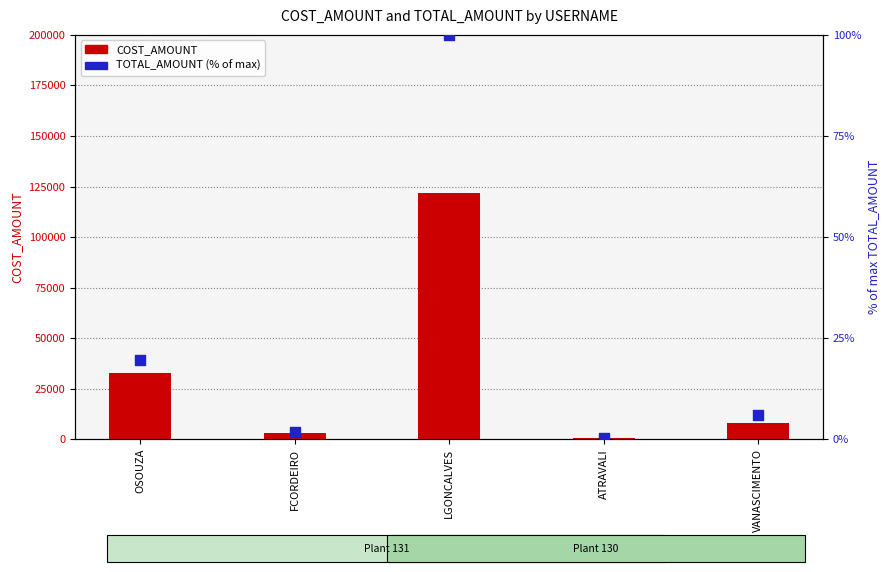

At which category is the sum across all series the highest?

LGONCALVES